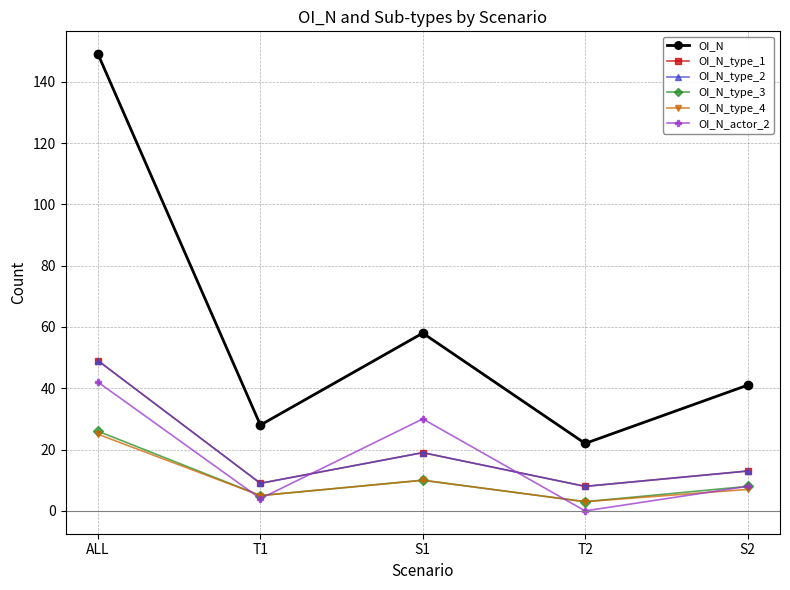

At which category does OI_N_type_2 reach its first local valley?

T1